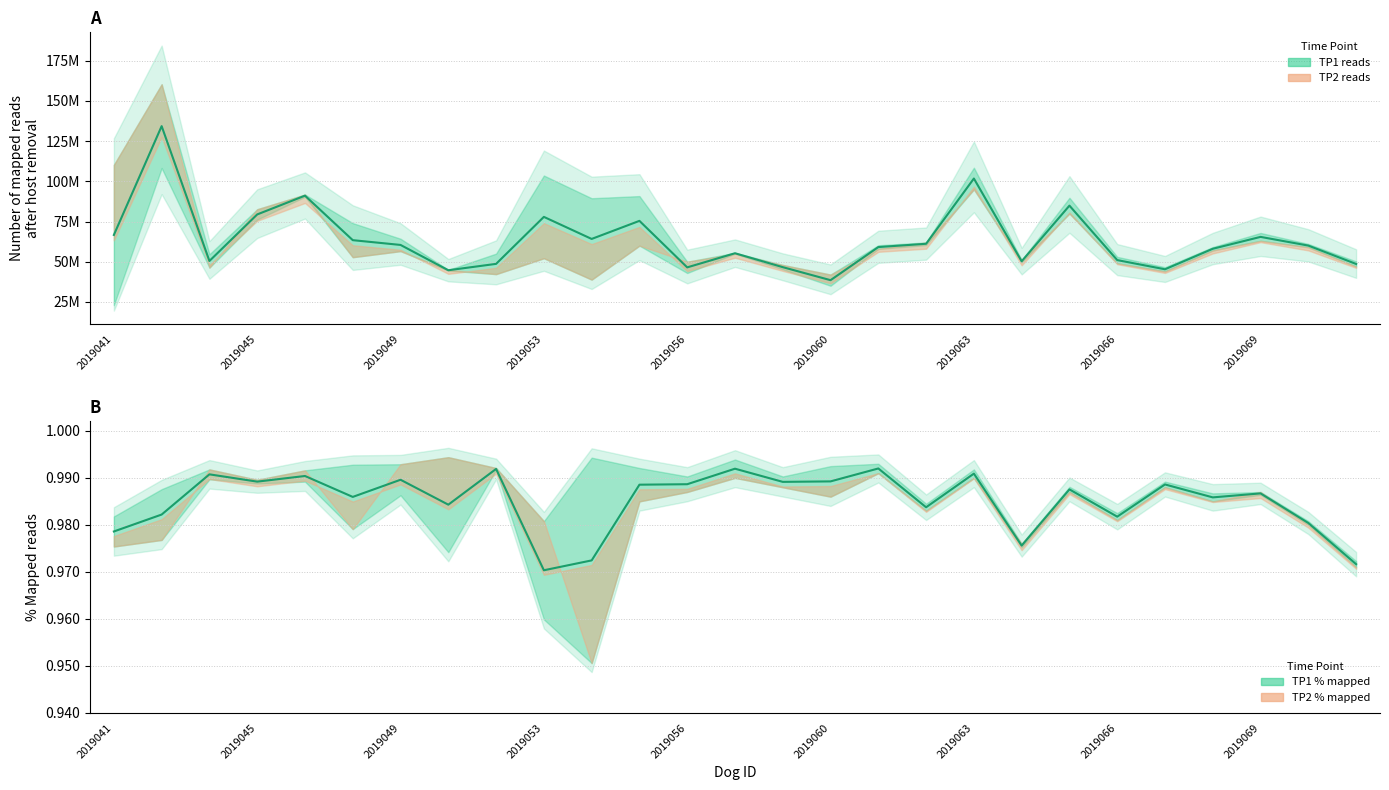

What is the sum of all TP1_pct values?

26.6